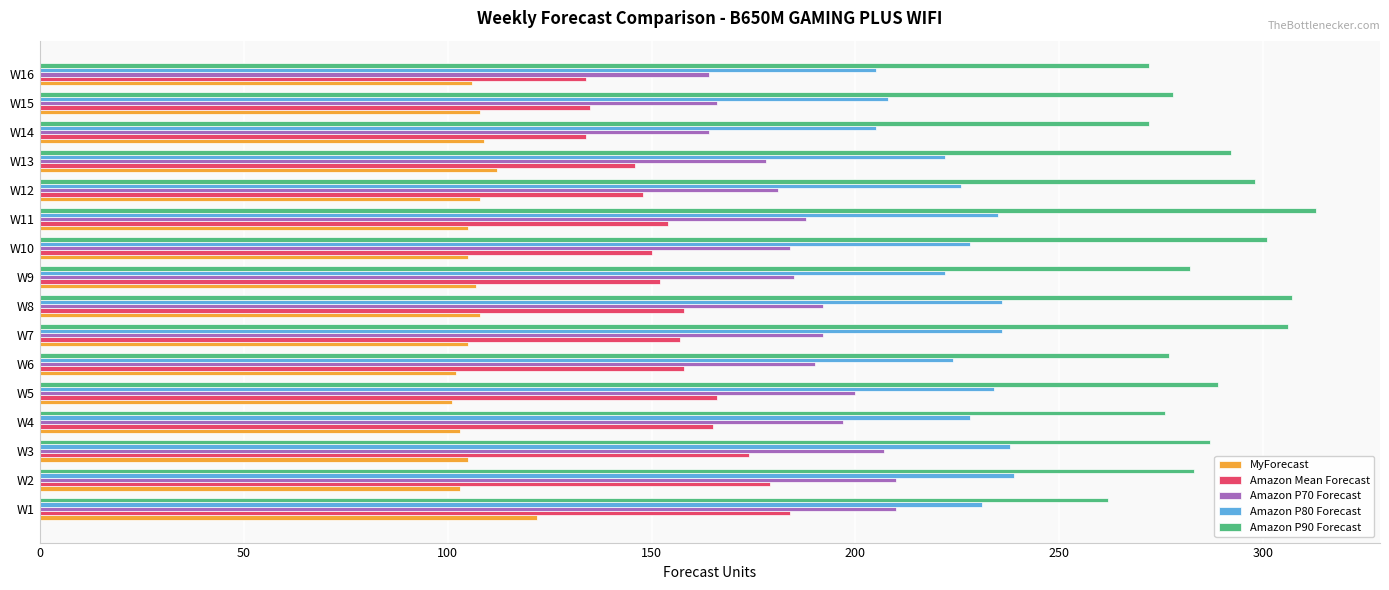

How many data points does each series have?

16